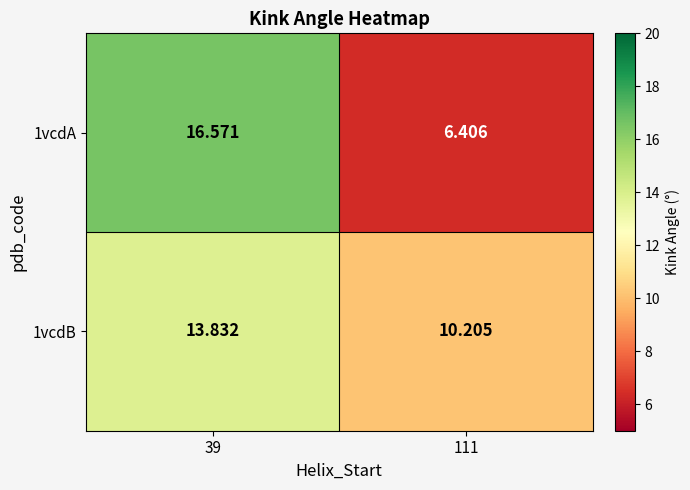

Is the value of 1vcdA at 39 greater than the value of 1vcdB at 39?

Yes